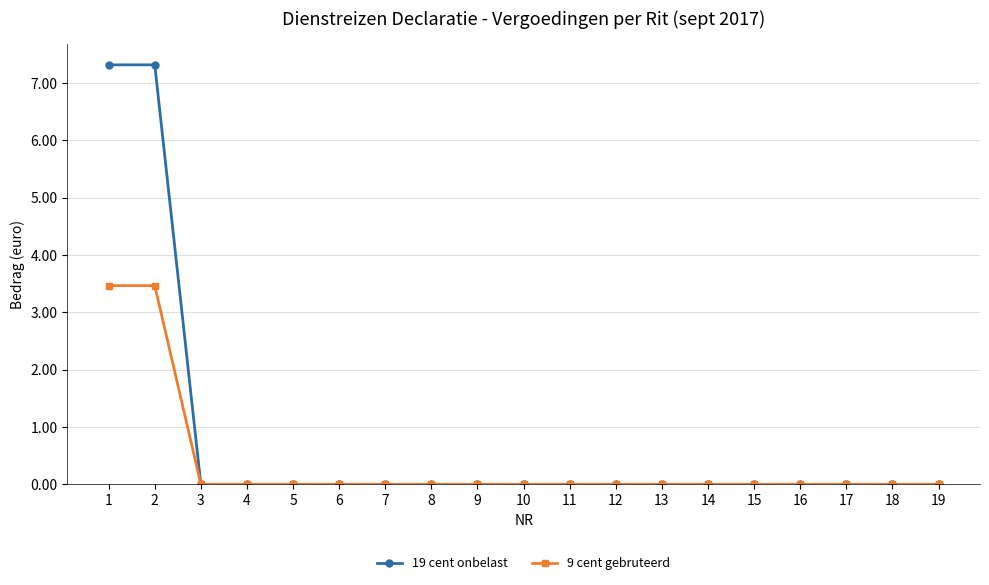

The value of 19 cent onbelast at 3 is 0.0. True or false?

True